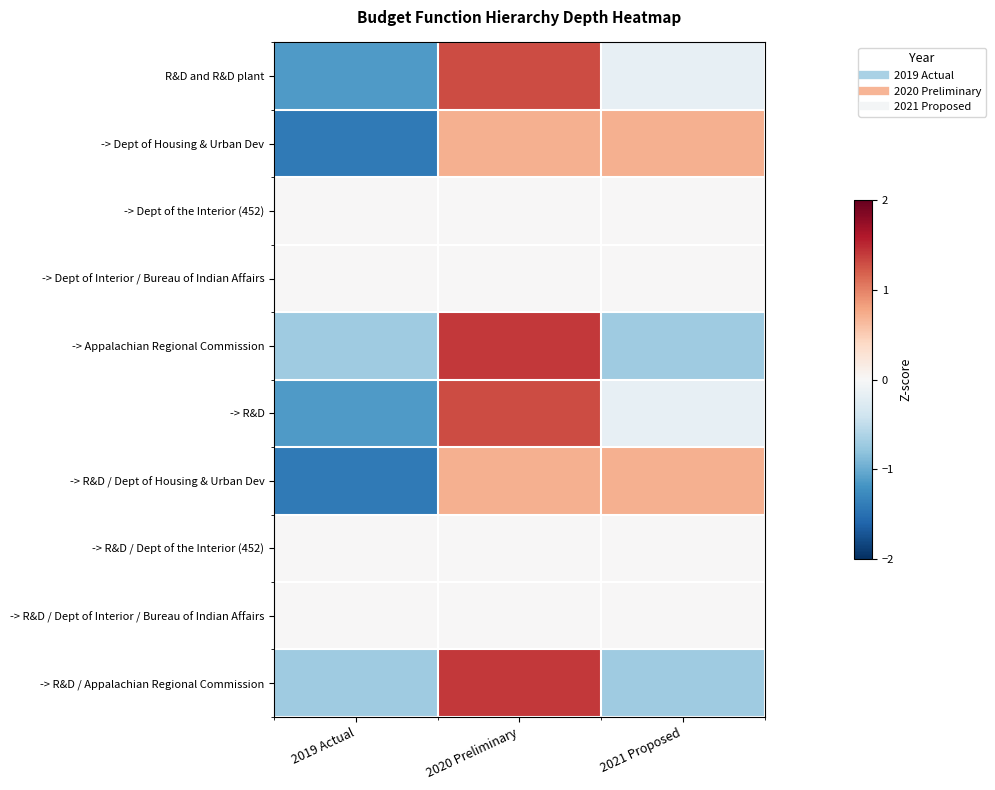

What is the difference between the highest and lowest values at 2020 Preliminary?

1.4